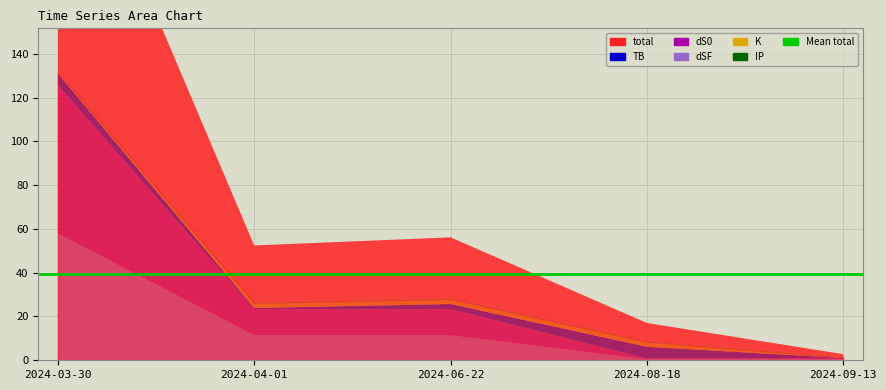

True or false: total has a value of 1.4 at 2024-09-13.

True